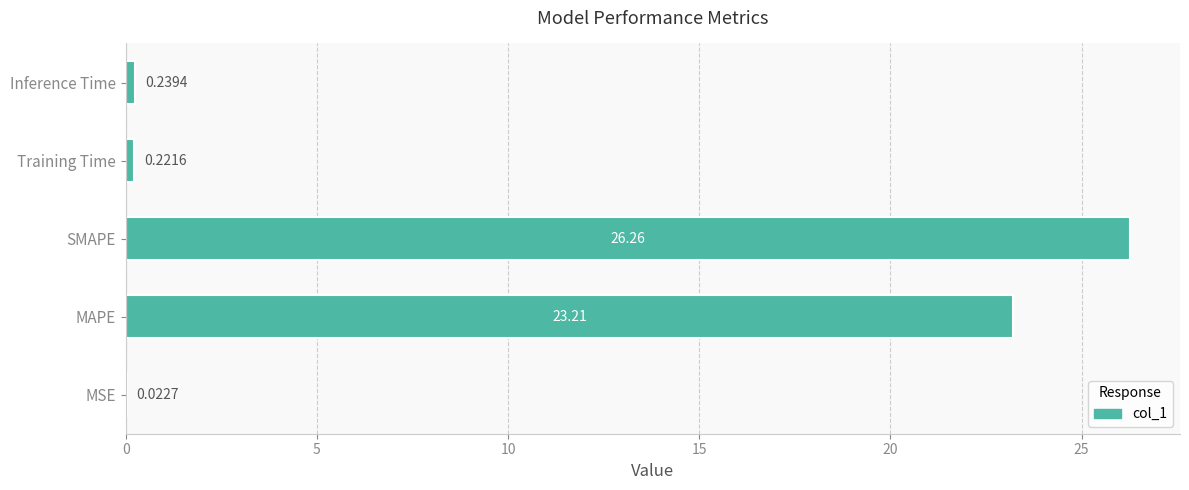

What is the change in value from MSE to Inference Time?

+0.2